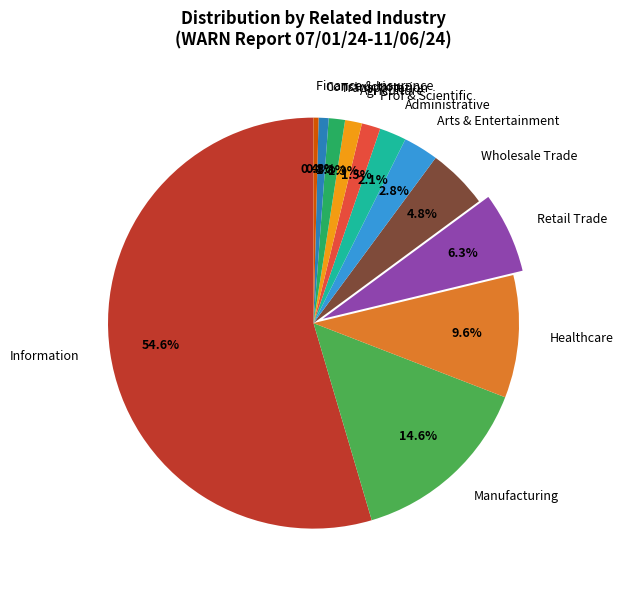

Is there any slice that represents more than half of the pie?

Yes